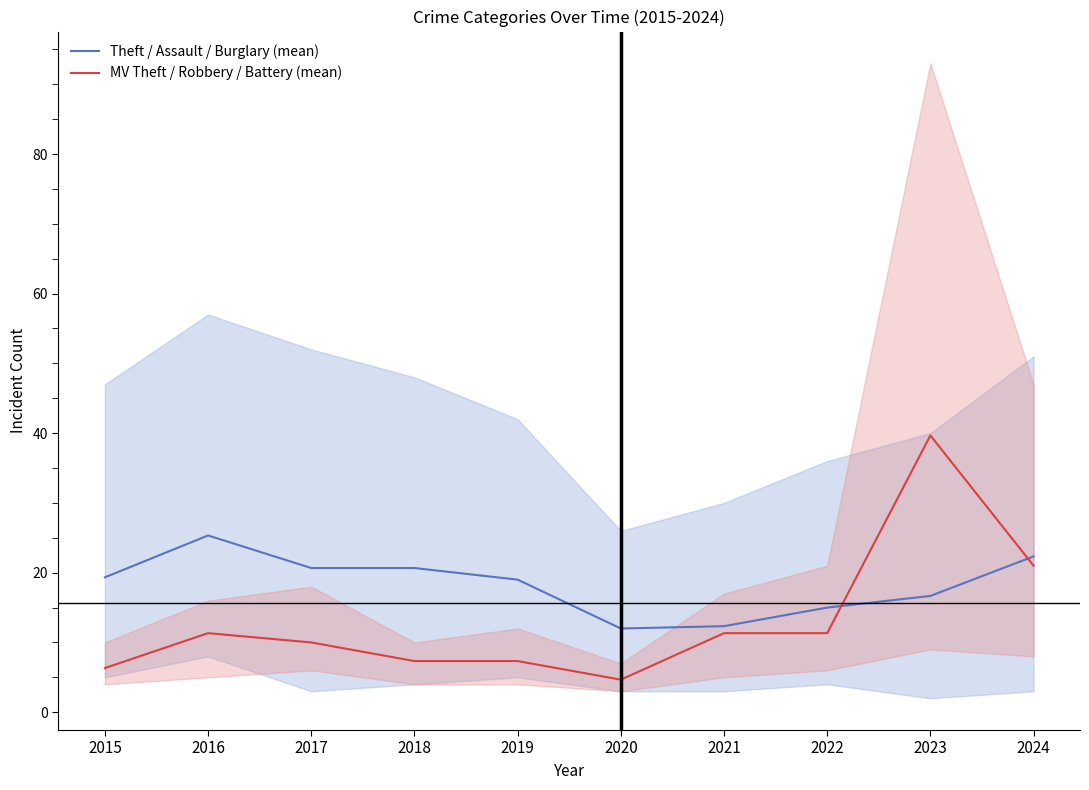

True or false: Theft / Assault / Burglary (mean) has a value of 19.7 at 2021.

False